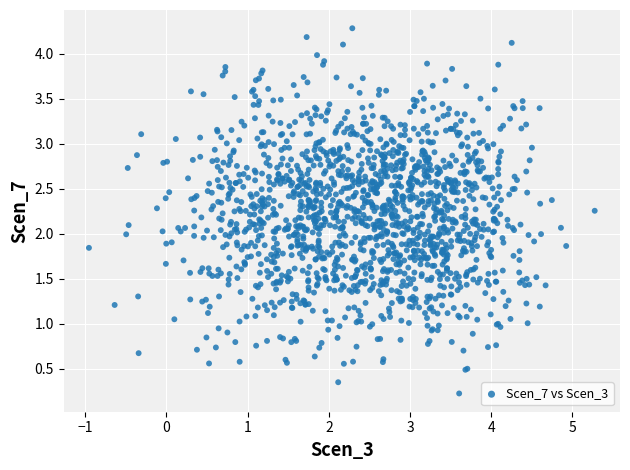

What is the range of X values (max minus min)?

6.2